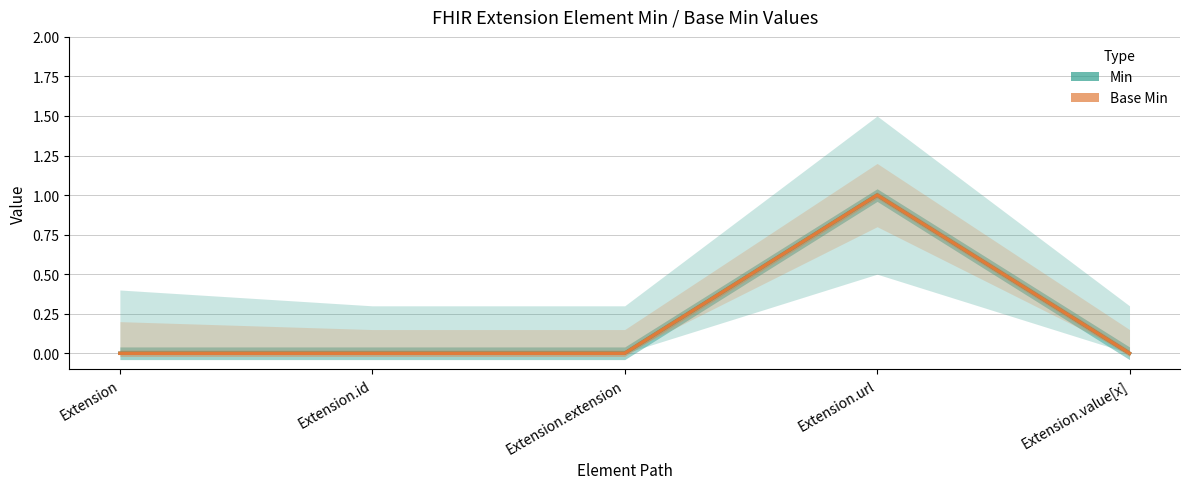

How many series are shown in this chart?

2